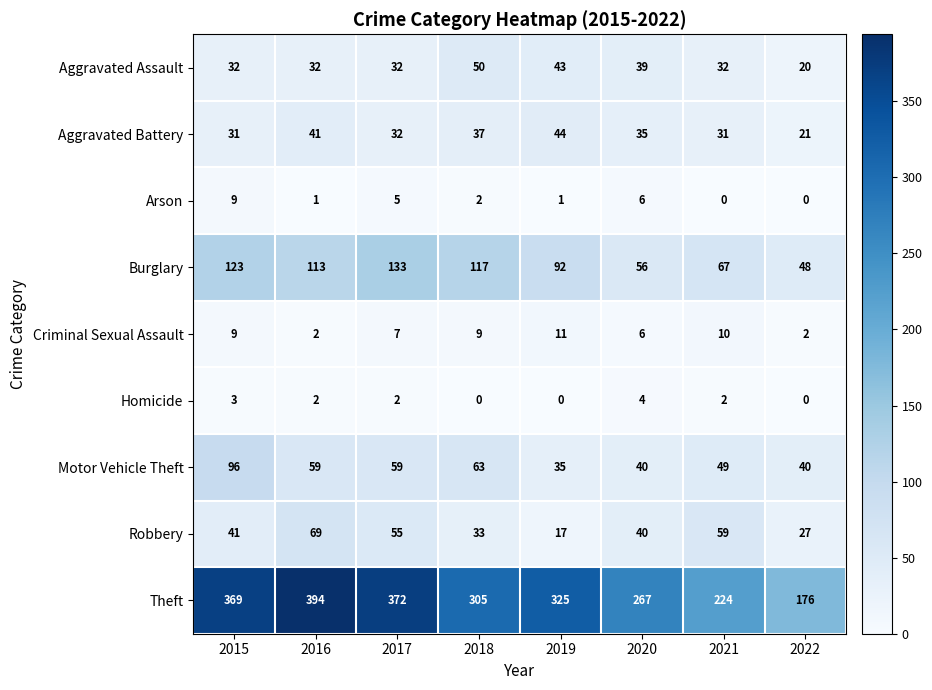

Rank the series by their maximum value, from highest to lowest.

Theft, Burglary, Motor Vehicle Theft, Robbery, Aggravated Assault, Aggravated Battery, Criminal Sexual Assault, Arson, Homicide